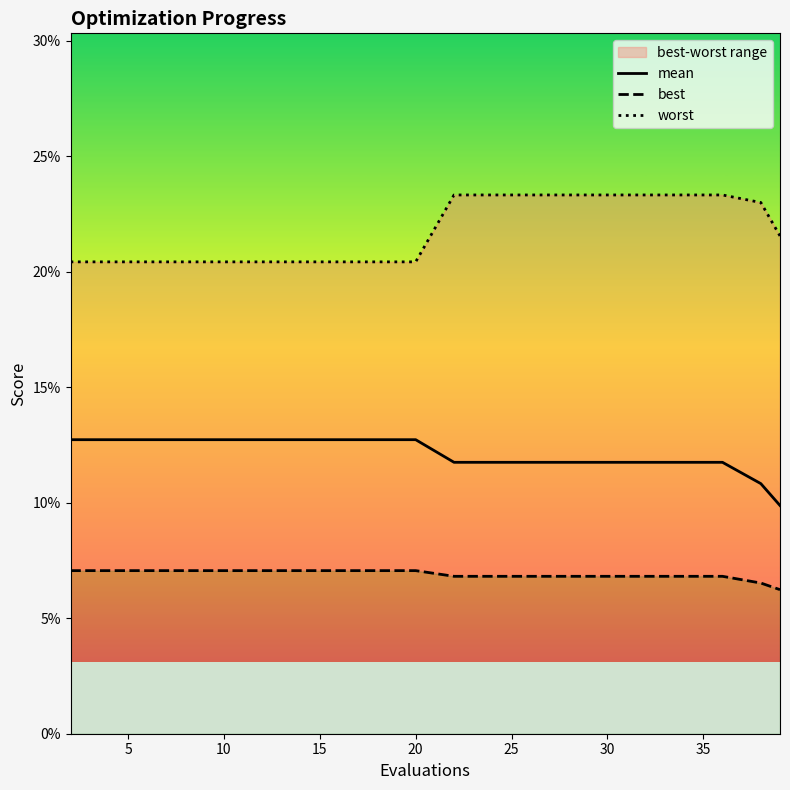

What is the sum of all mean values?

2.4